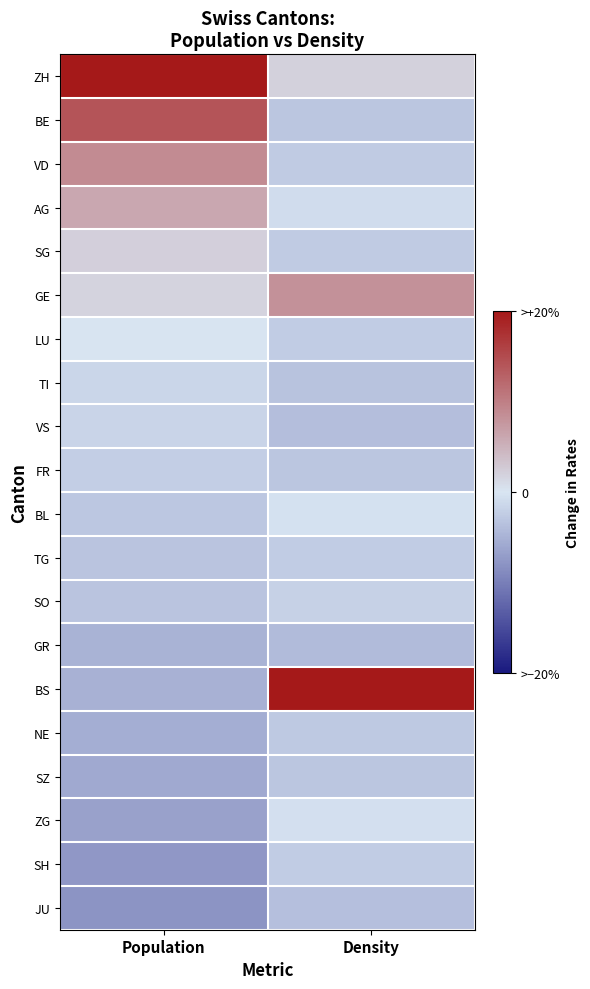

What is the smallest value displayed?

-1.0